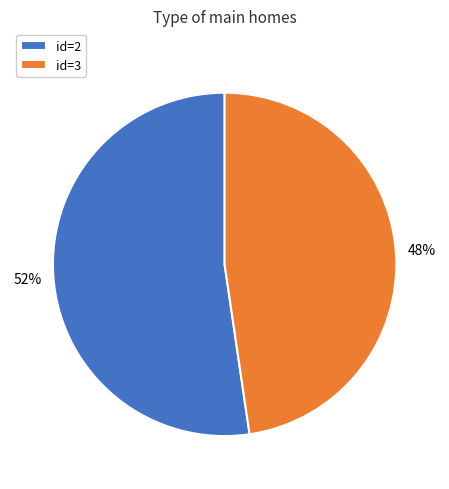

Between id=3 and id=2, which is larger?

id=2